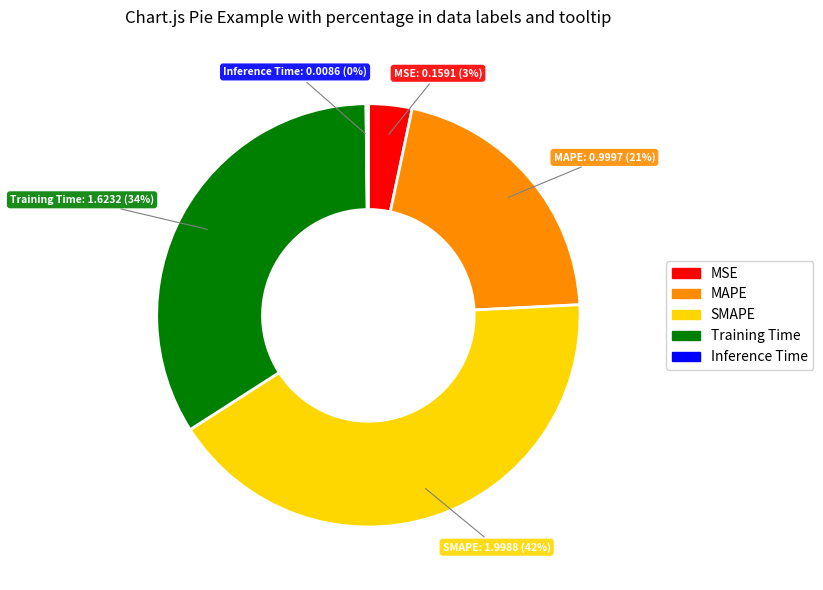

Approximately how many times larger is the value at MAPE compared to Training Time?

0.6